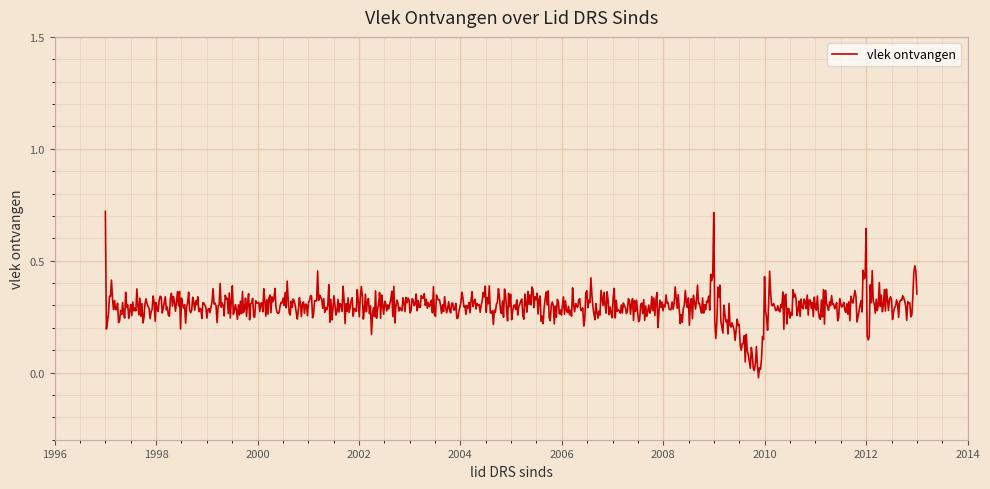

How many values are above zero?

799